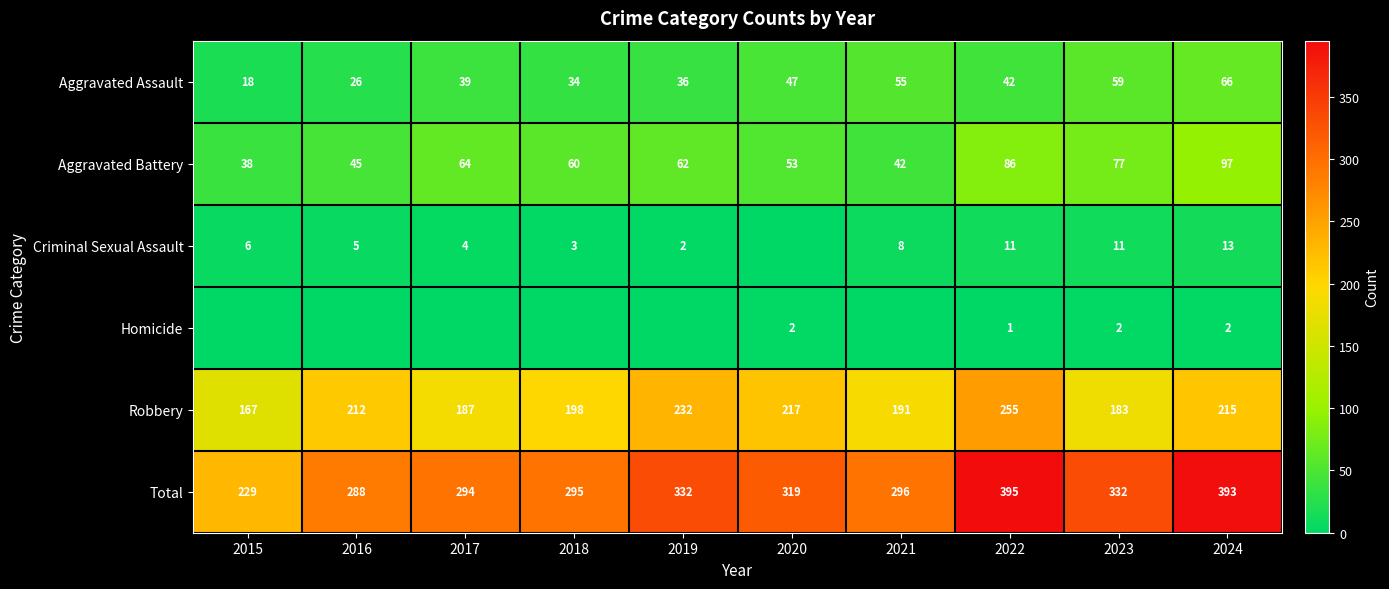

At which category does the chart reach its peak across all series?

2022